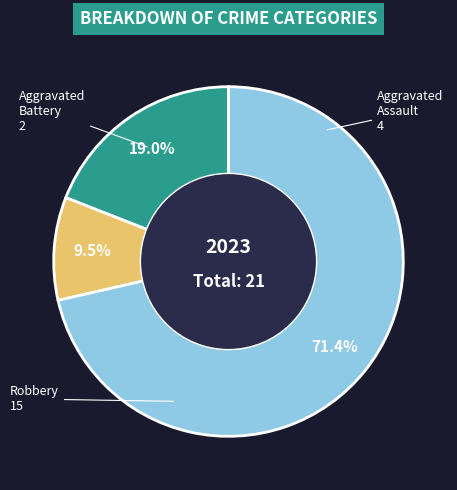

Is there any slice that represents more than half of the pie?

Yes